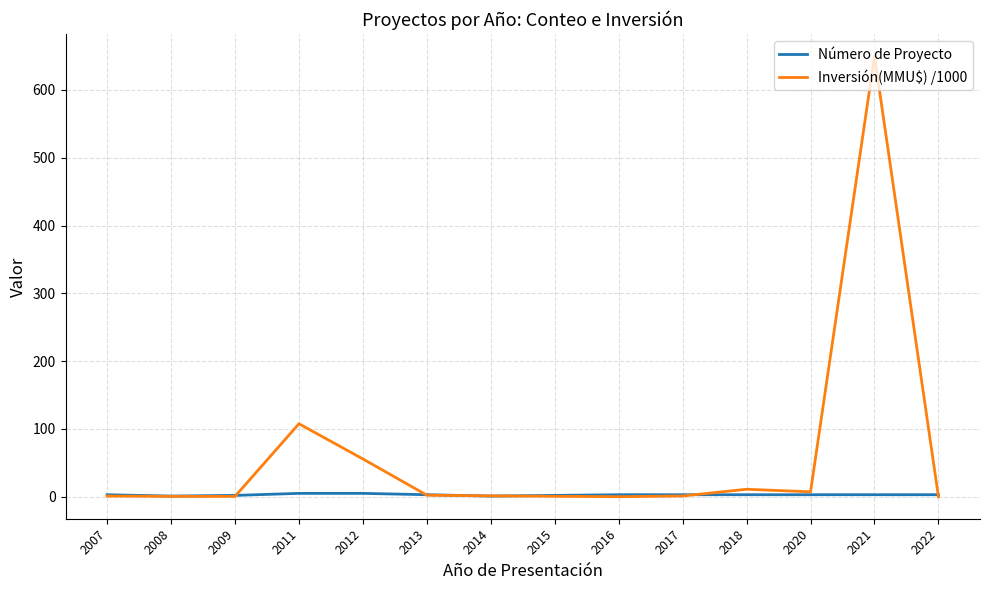

What is the approximate value of Inversión(MMU$) /1000 at 2012?

55.8